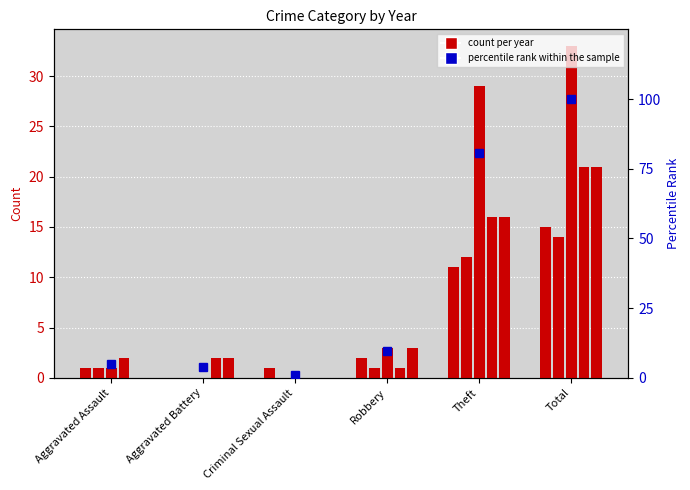

Between Robbery and Total, which is larger?

Total